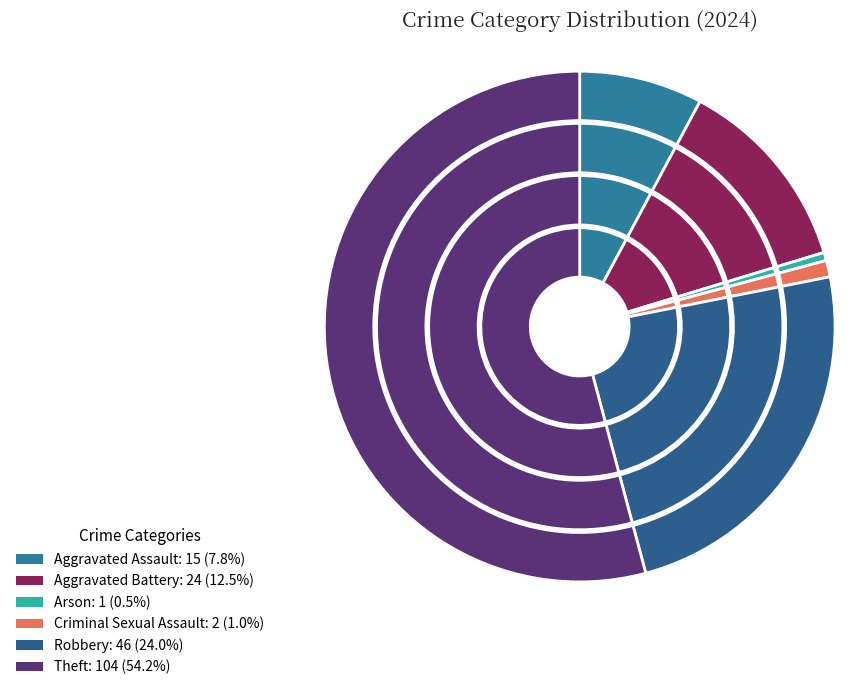

How many segments does this pie chart have?

6